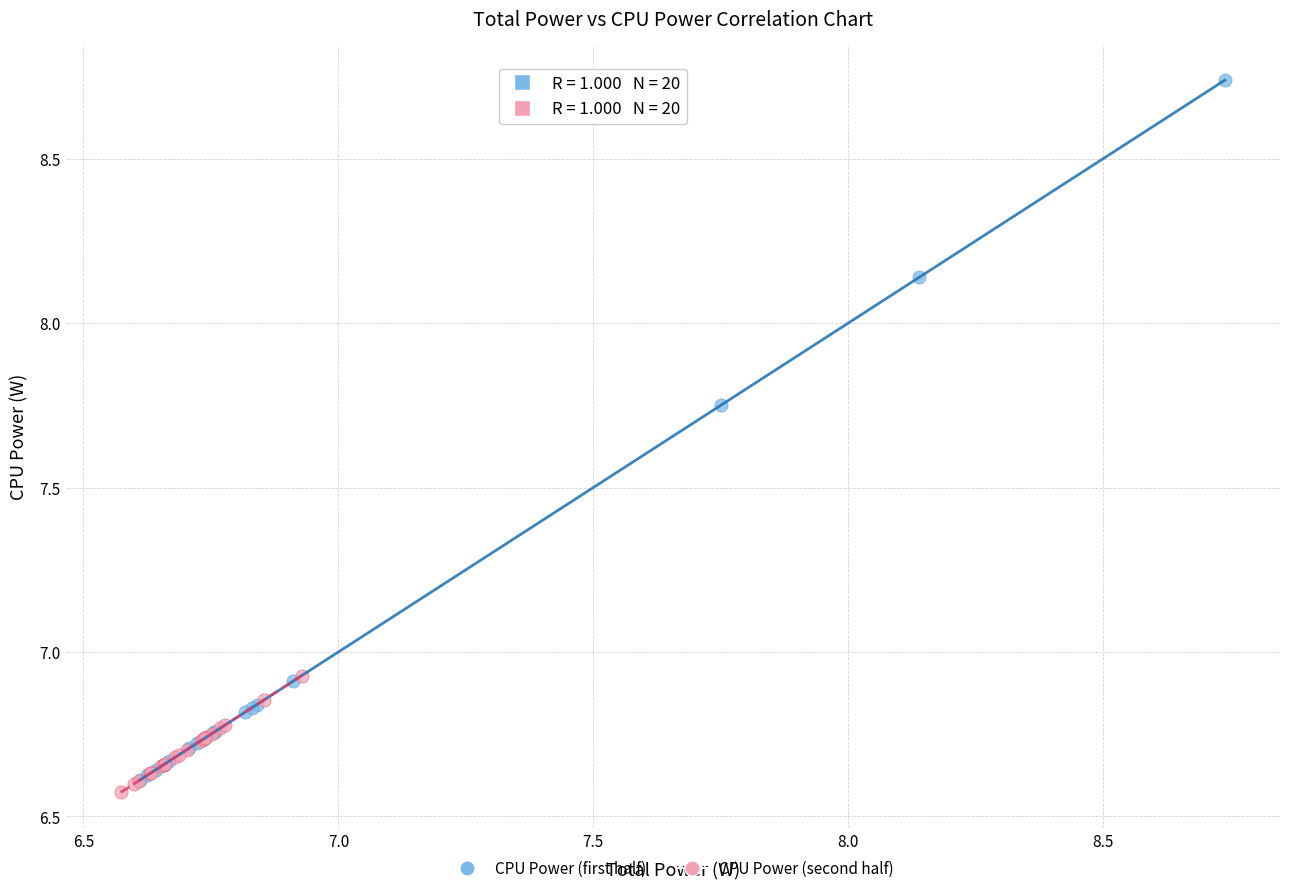

Which series reaches the maximum Y coordinate?

CPU Power (first half)